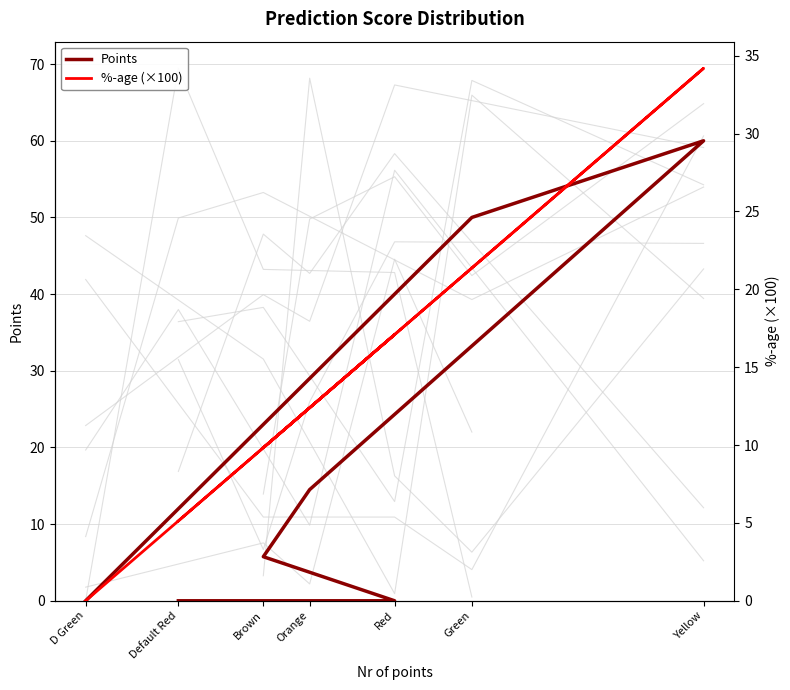

What is the spread (max minus min) of values at Orange?

2.1